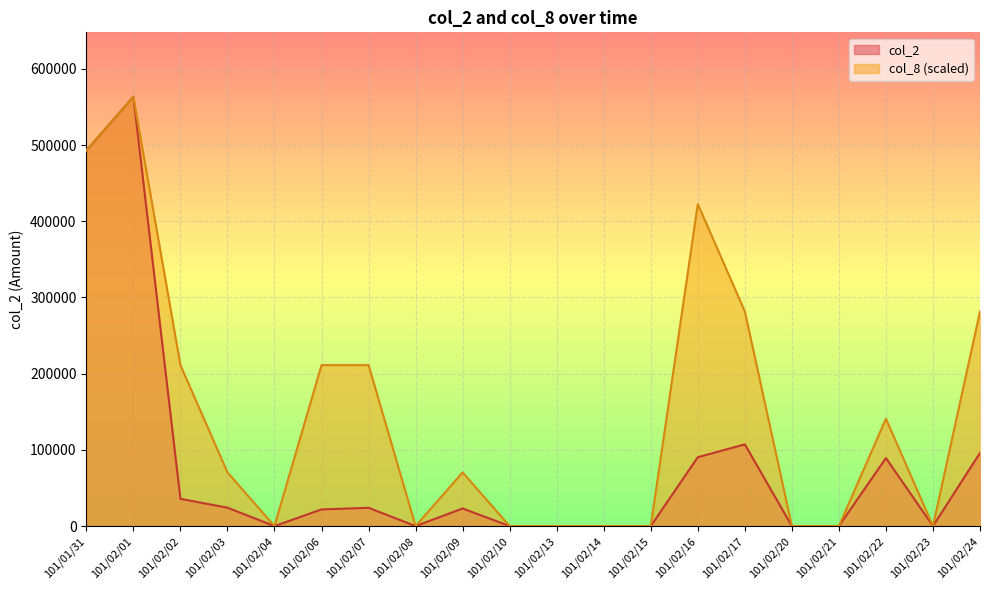

What is the difference between the col_8 values at 101/02/01 and 101/02/23?

563470.0